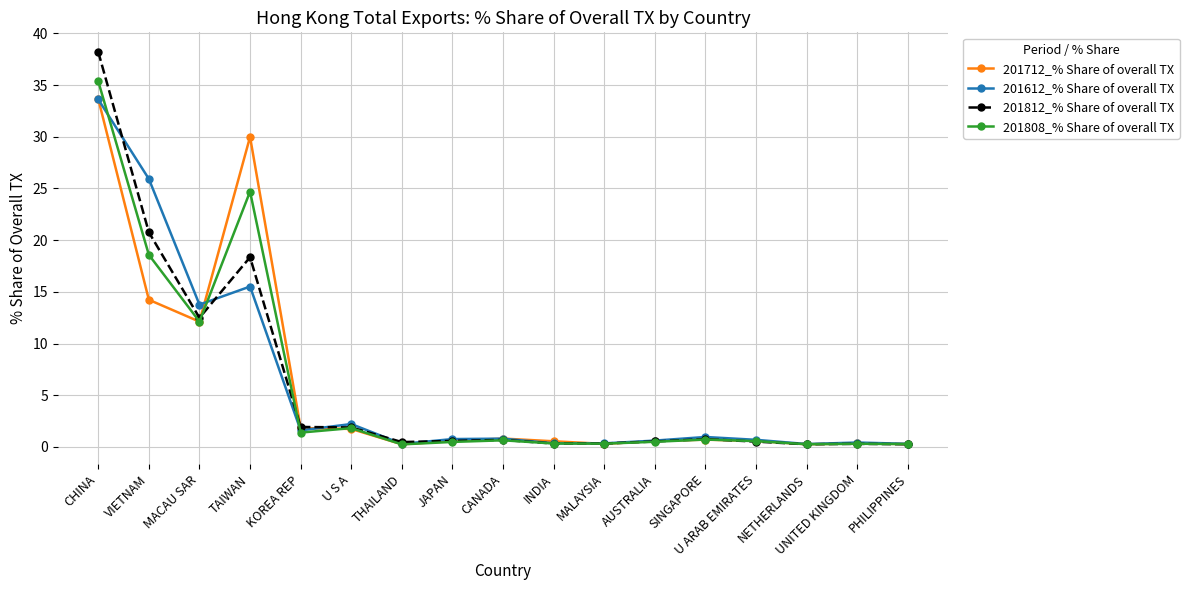

What is the maximum value for 201812_% Share of overall TX?

38.2